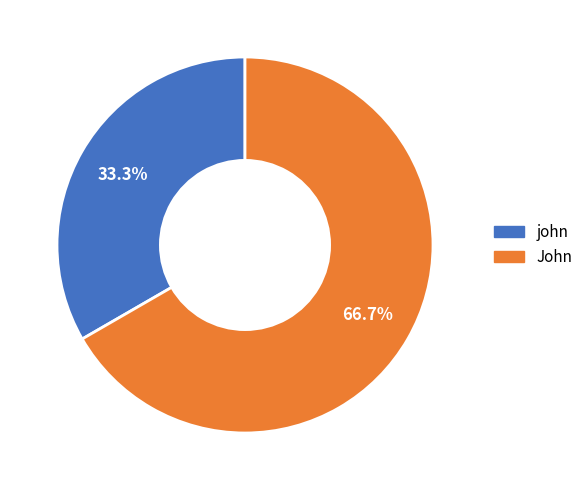

Approximately how many times larger is the value at john compared to John?

0.5